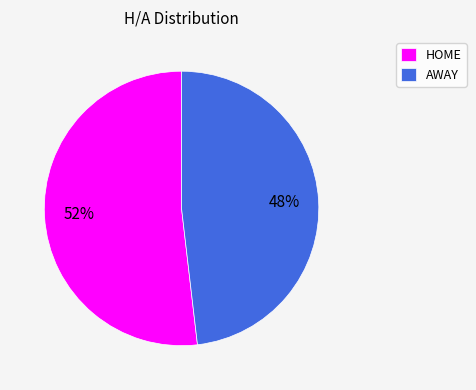

Is the sum of HOME and AWAY greater than half?

Yes